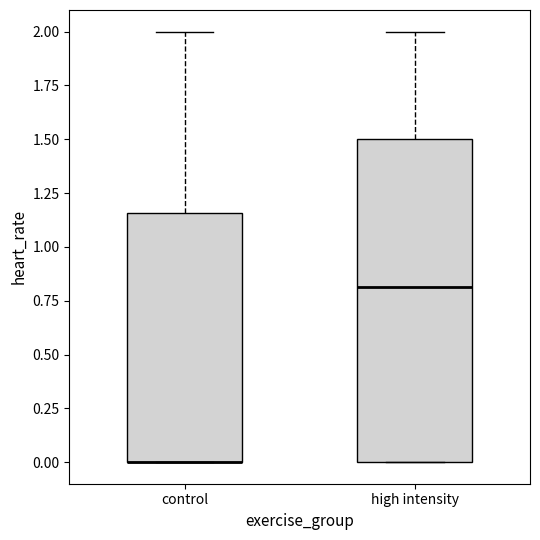

Comparing the boxes themselves (not the whiskers), which one is the tallest?

high intensity